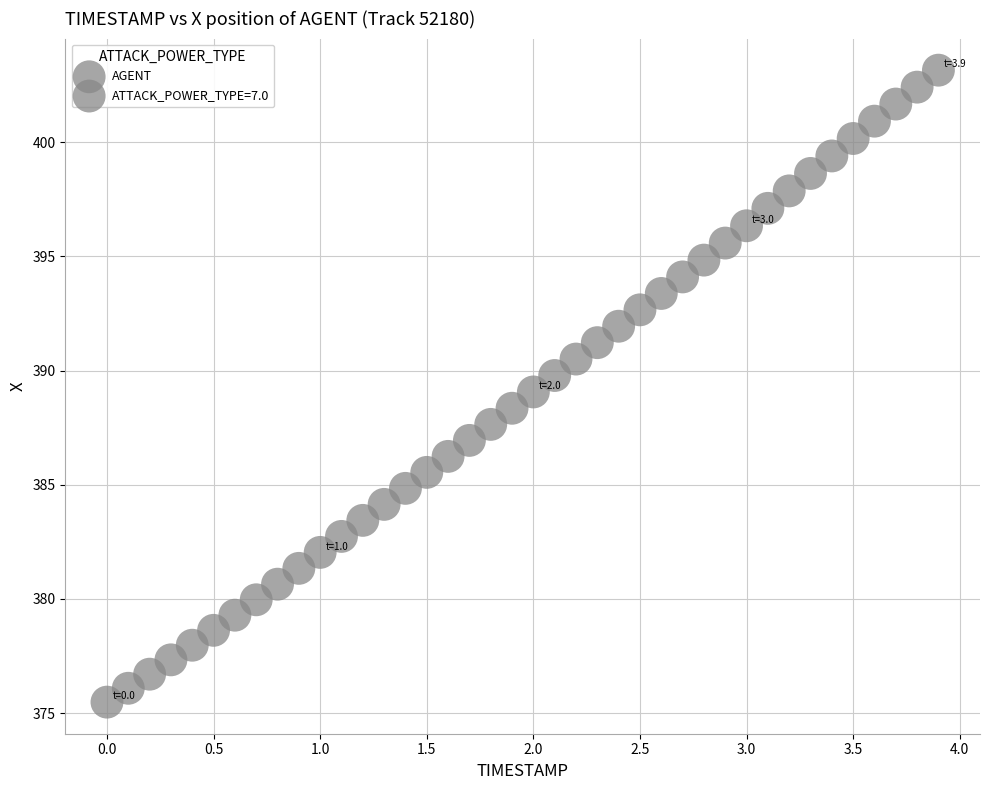

What is the range of Y values (max minus min)?

27.7